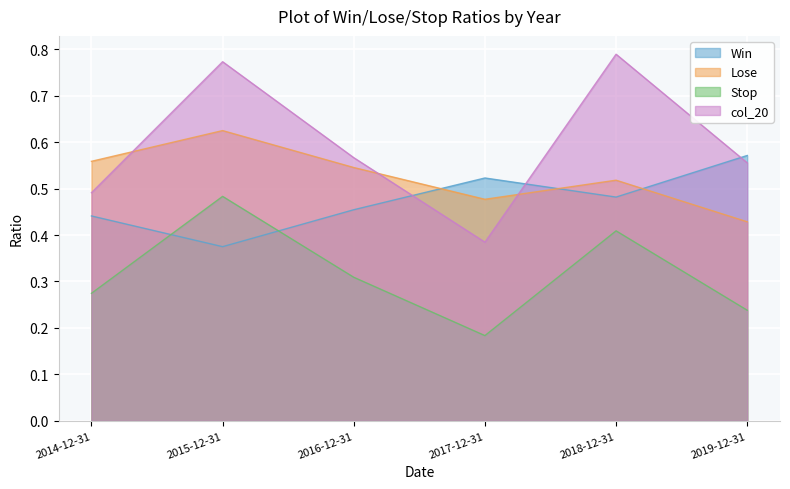

How many times do Win and Lose cross each other?

3